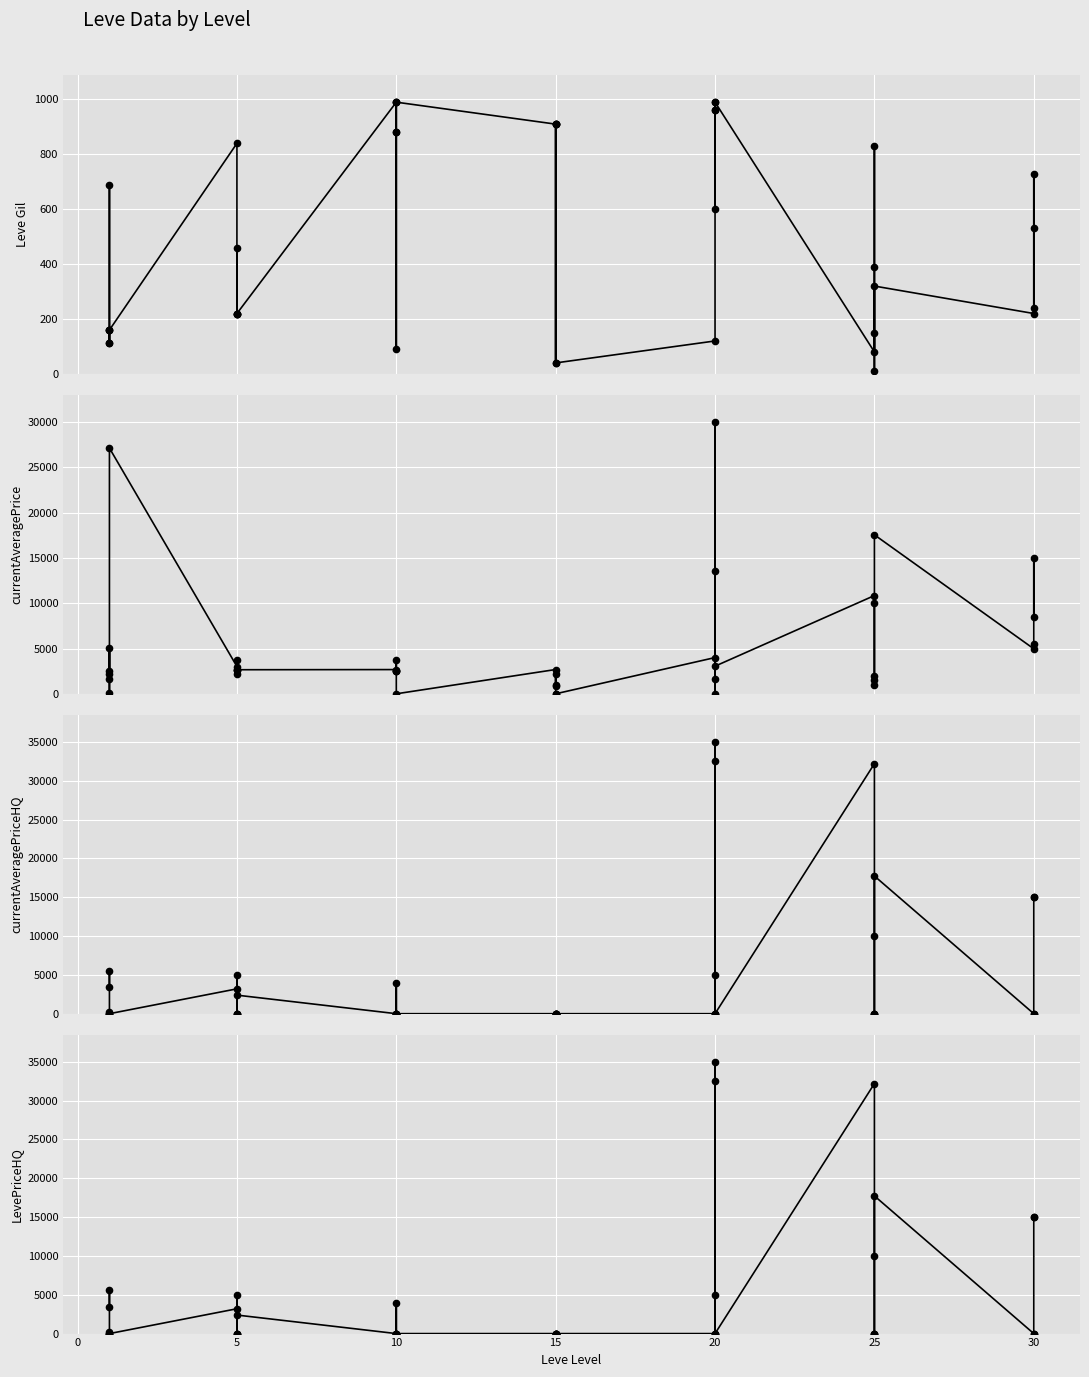

What is the difference between the second highest and second lowest values in the currentAveragePrice series?

27125.0